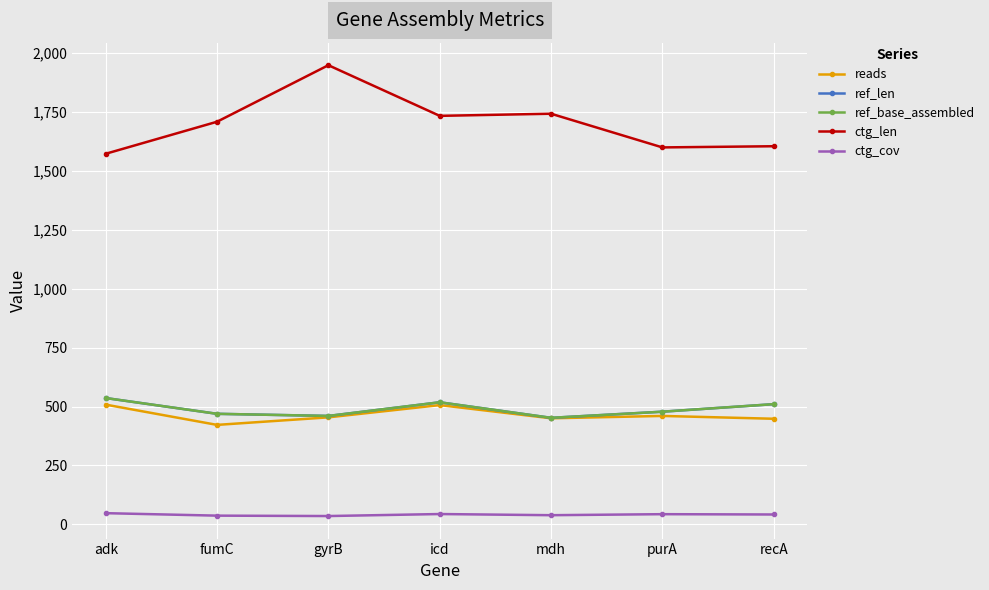

Which category has the lowest value in the ref_len series?

mdh